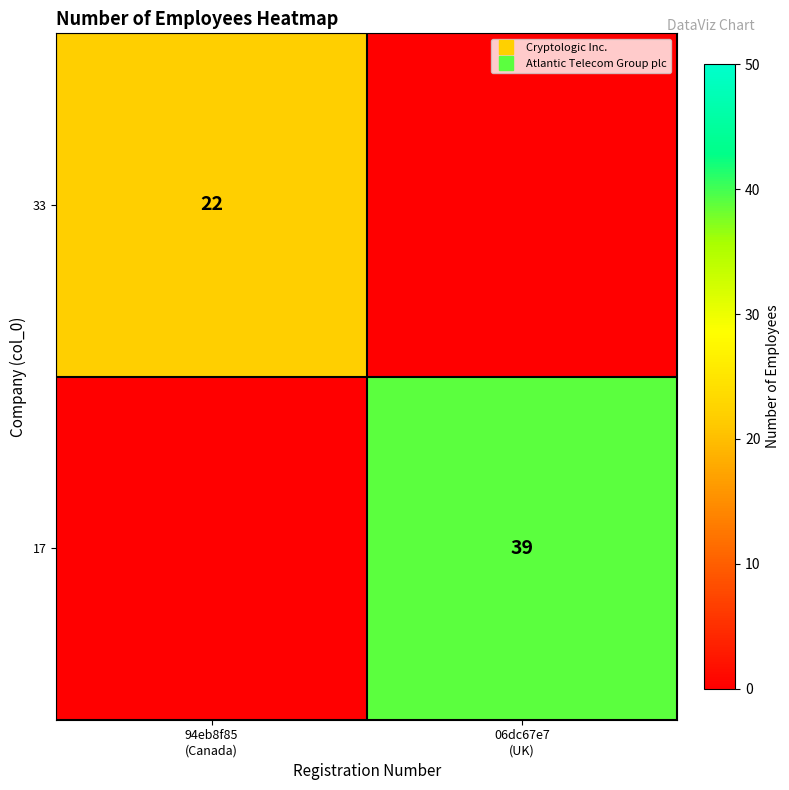

What is the sum of all 17 values?

39